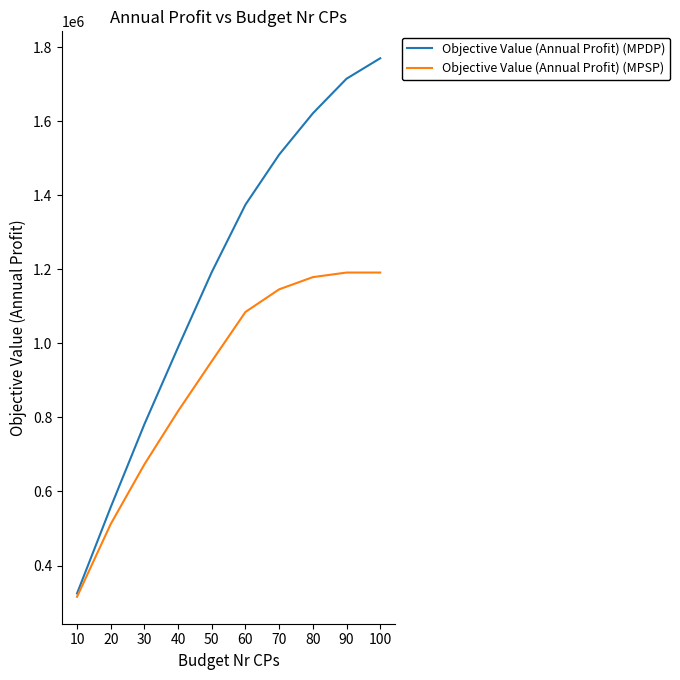

How many values in the Objective Value (Annual Profit) (MPDP) series are below 1374906?

5